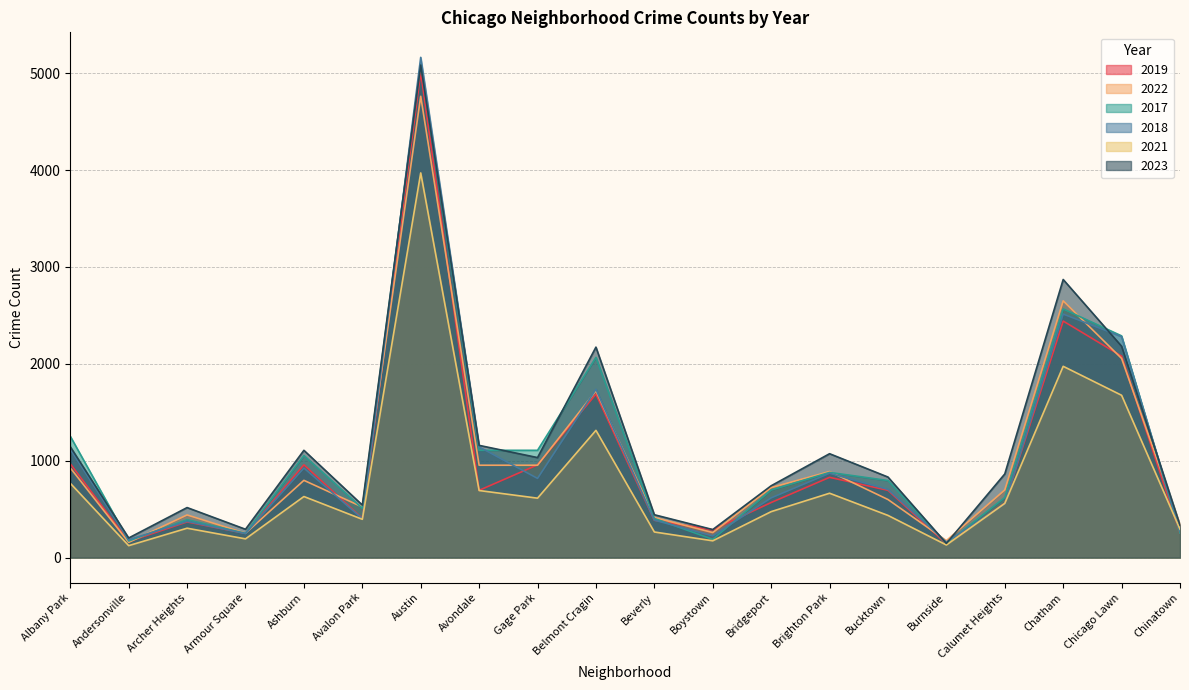

How many times do 2017 and 2019 cross each other?

2